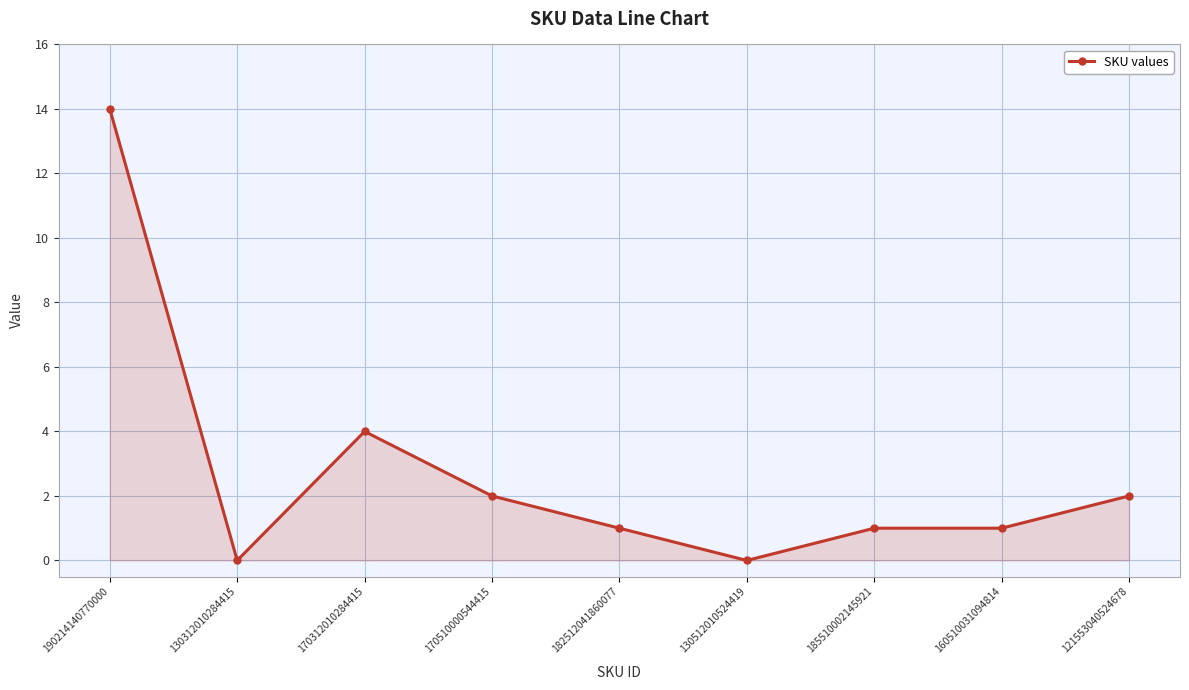

Reading left to right, what are all the values shown in this chart?

14	0	4	2	1	0	1	1	2